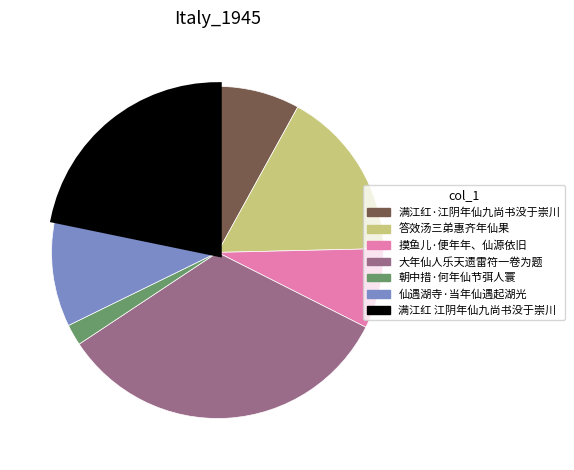

How many segments does this pie chart have?

7